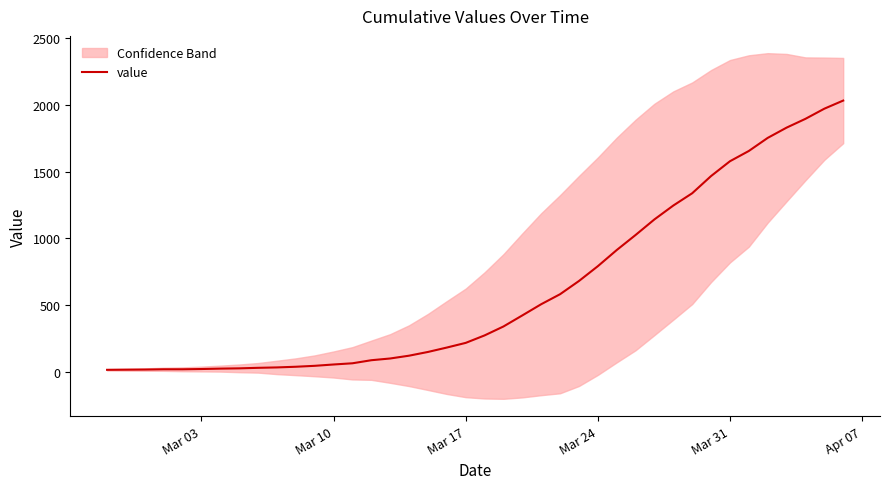

What is the maximum value for value?

2032